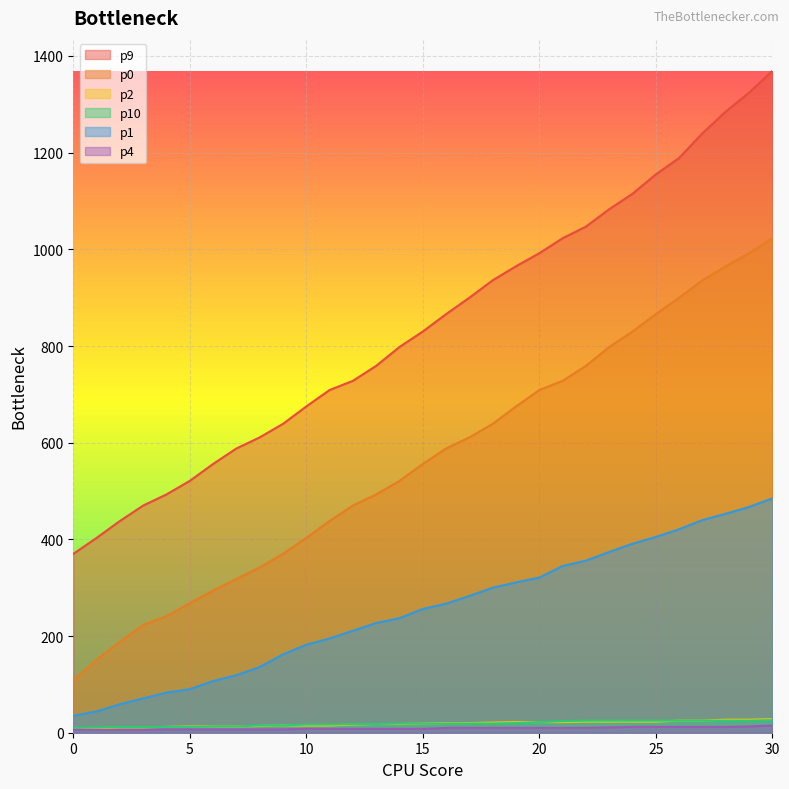

The p10 series shows 6 at 6. True or false?

False